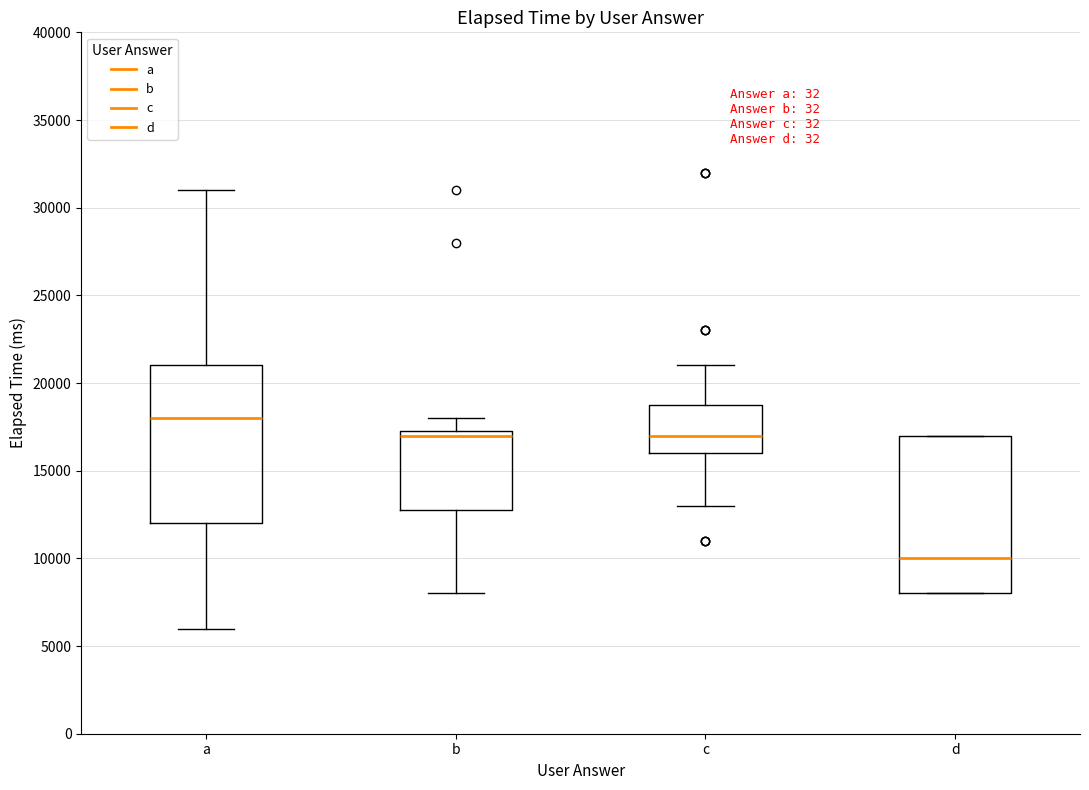

Where is the upper edge of the box for d on the y-axis? The values are not printed on the chart, so give them approximately, as read against the axis.

17000